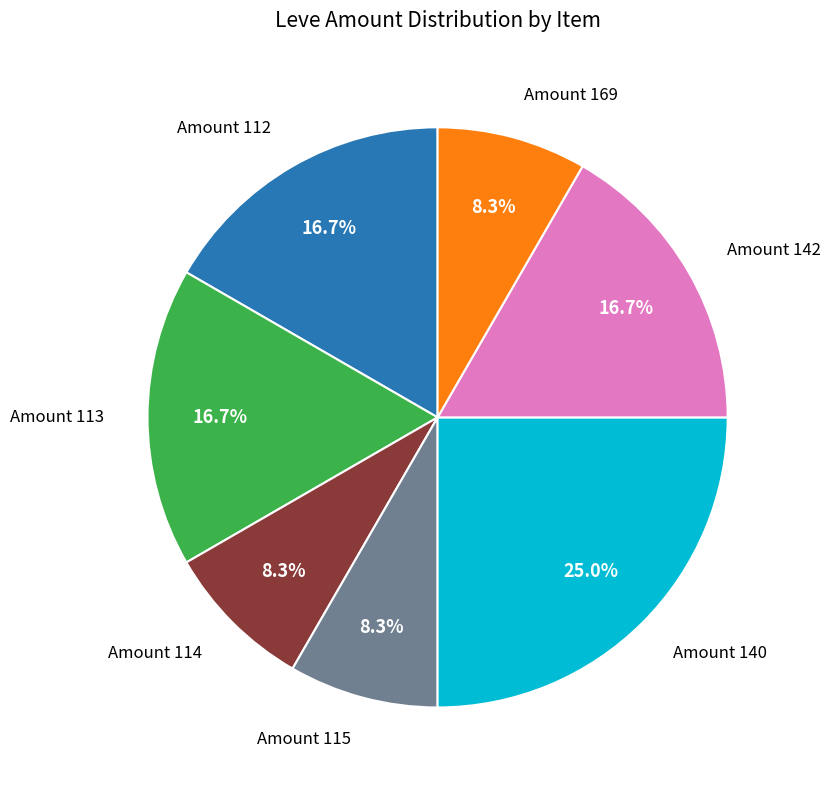

To the nearest percent, what is the difference between the largest and smallest slice percentages?

17%